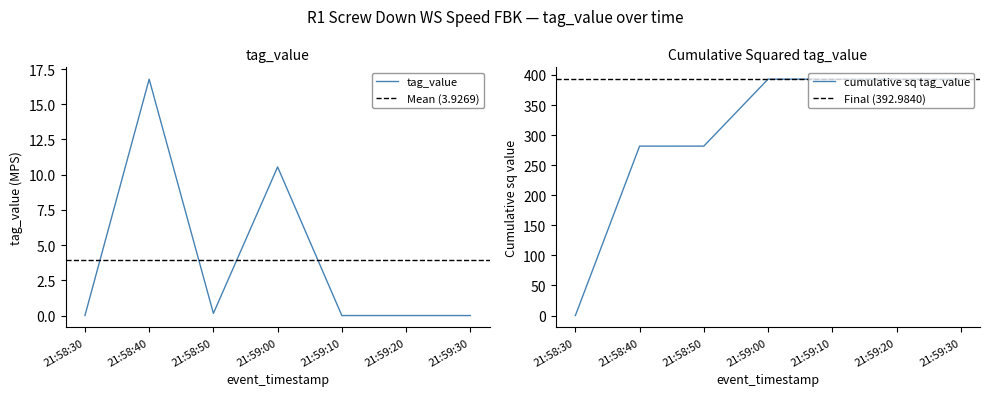

Reading left to right, extract all data points from this chart.

0.0	16.8	0.2	10.6	0.0	0.0	0.0